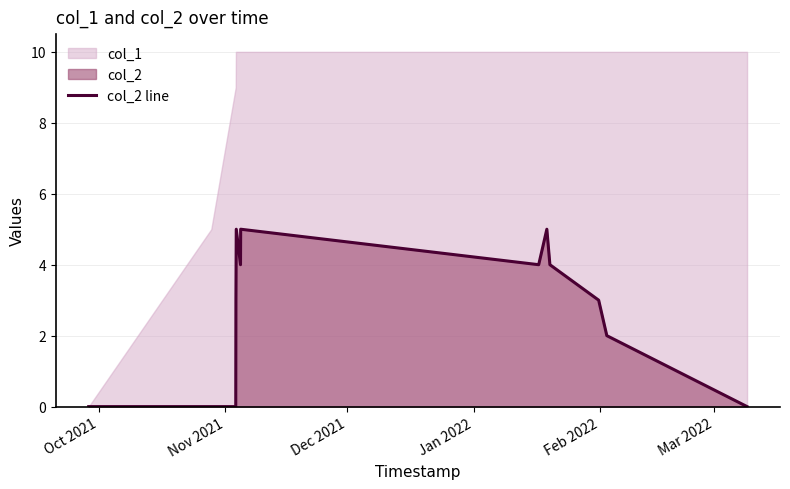

How many values exceed 3?

6